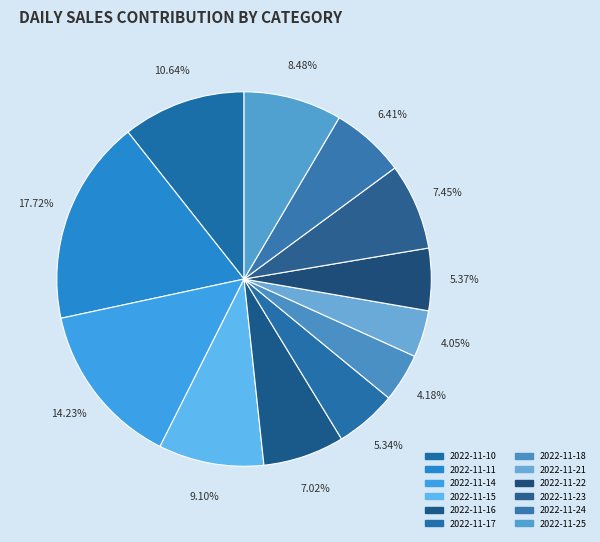

Count the number of slices in the pie.

12